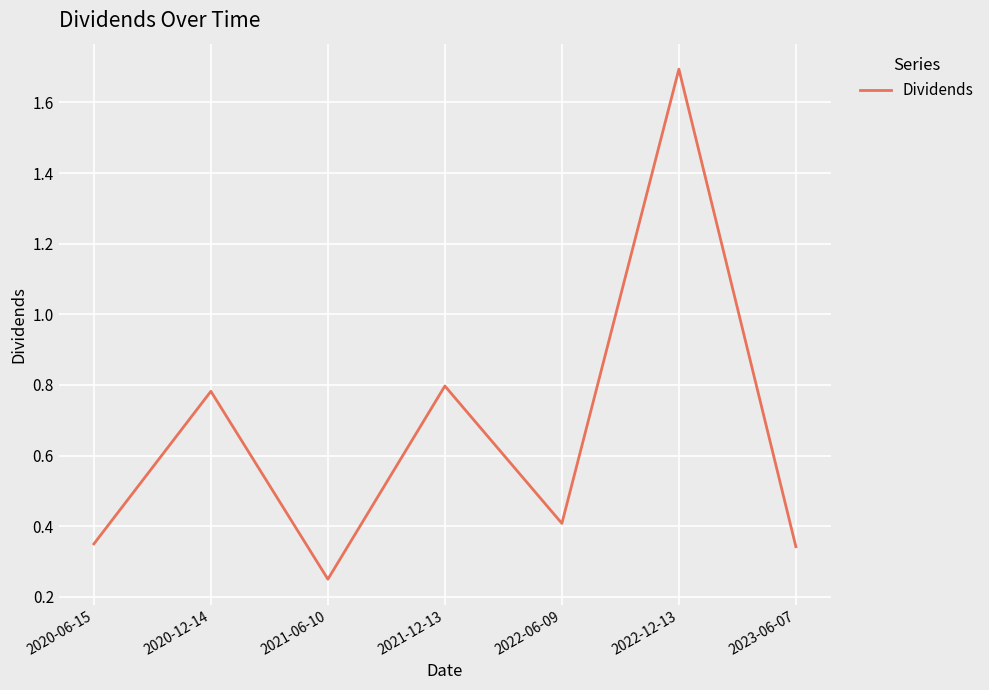

At which category does the data reach its first local valley?

2021-06-10